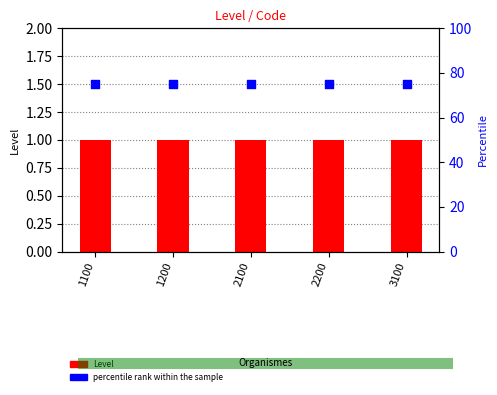

Is the value of percentile rank within the sample at 1100 greater than the value of Level at 3100?

Yes